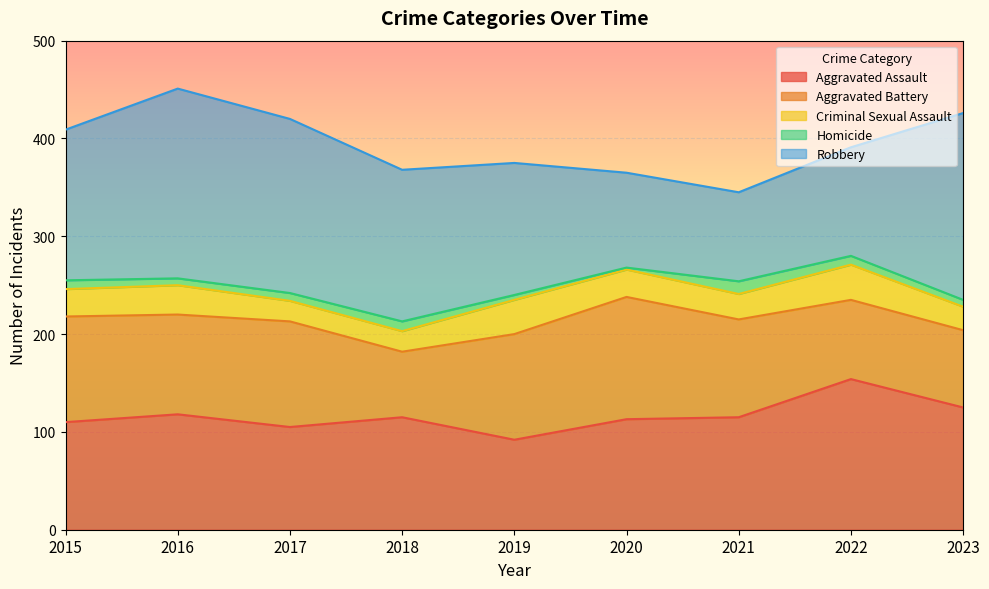

At how many categories does at least one series exceed 13?

9